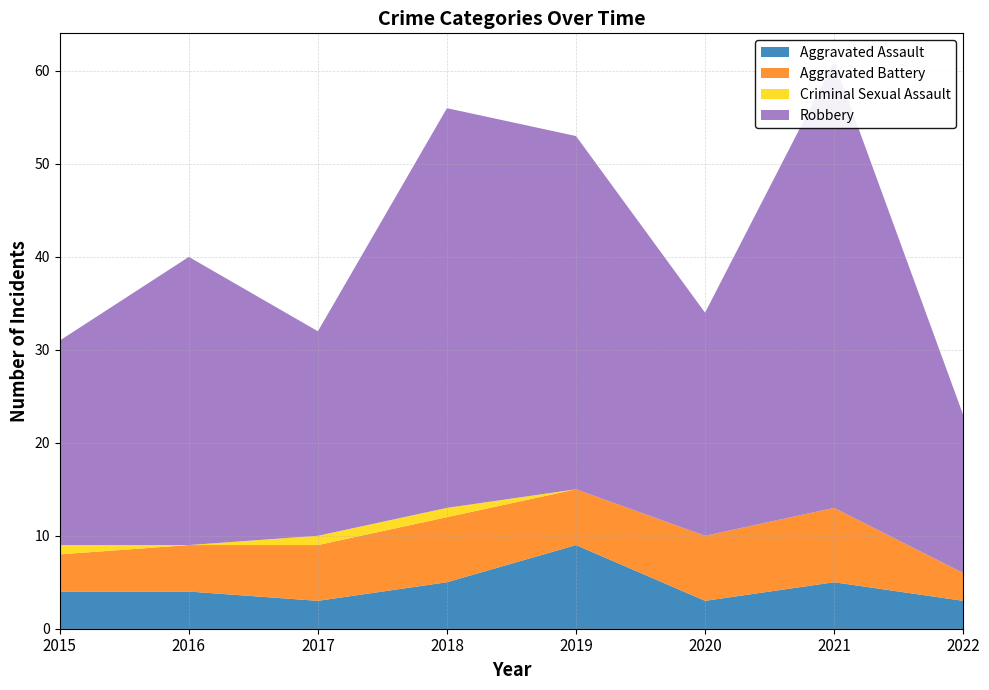

Reading left to right, list all the values displayed in this chart.

Aggravated Assault: 2015=4	2016=4	2017=3	2018=5	2019=9	2020=3	2021=5	2022=3
Aggravated Battery: 2015=4	2016=5	2017=6	2018=7	2019=6	2020=7	2021=8	2022=3
Criminal Sexual Assault: 2015=1	2016=0	2017=1	2018=1	2019=0	2020=0	2021=0	2022=0
Robbery: 2015=22	2016=31	2017=22	2018=43	2019=38	2020=24	2021=48	2022=17